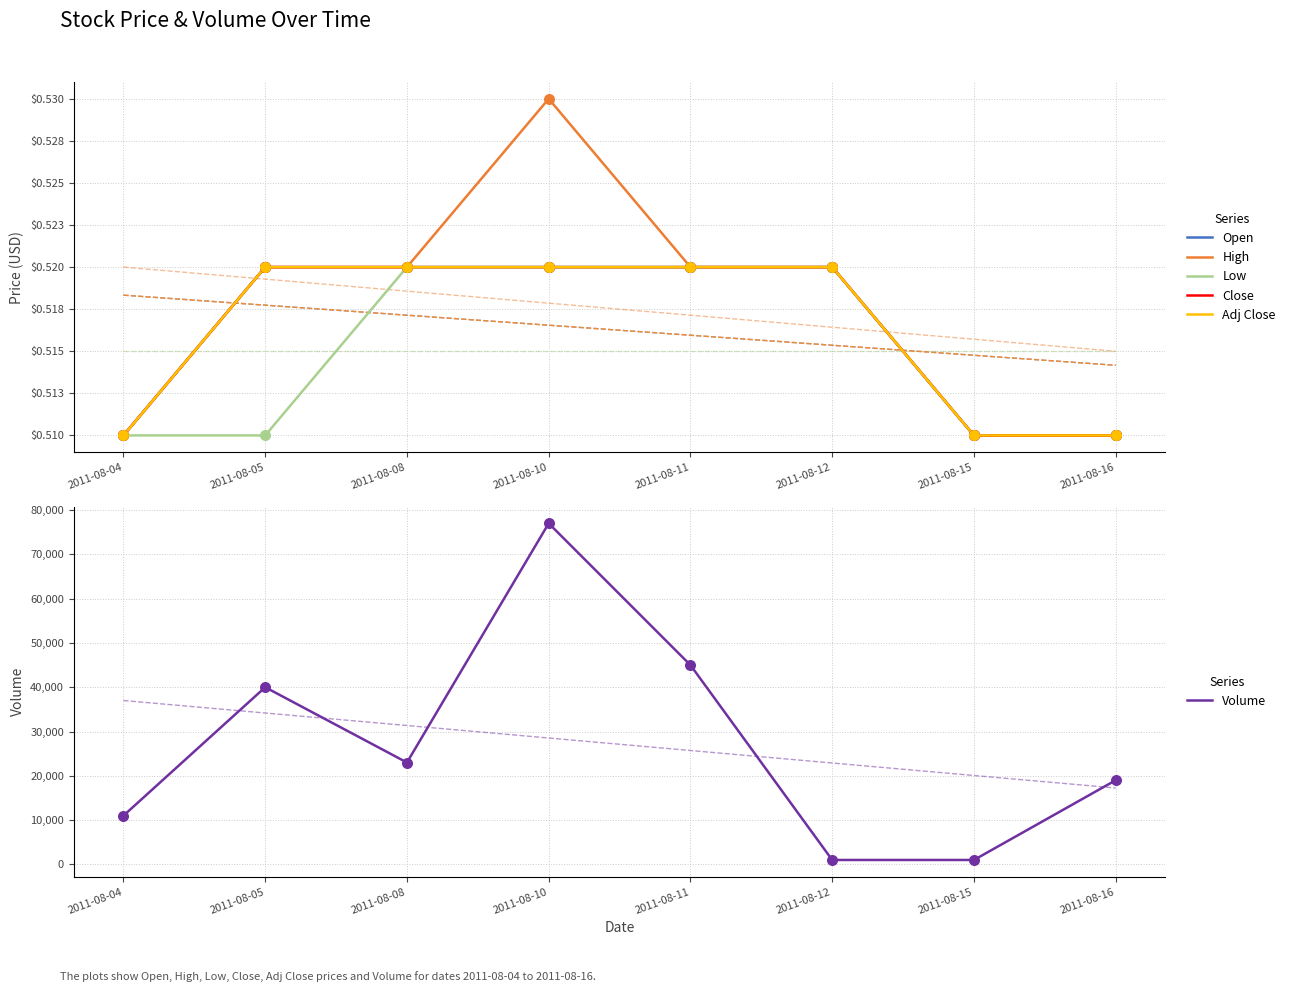

What are all the series names shown in the legend?

Open, High, Low, Close, Adj Close, Volume